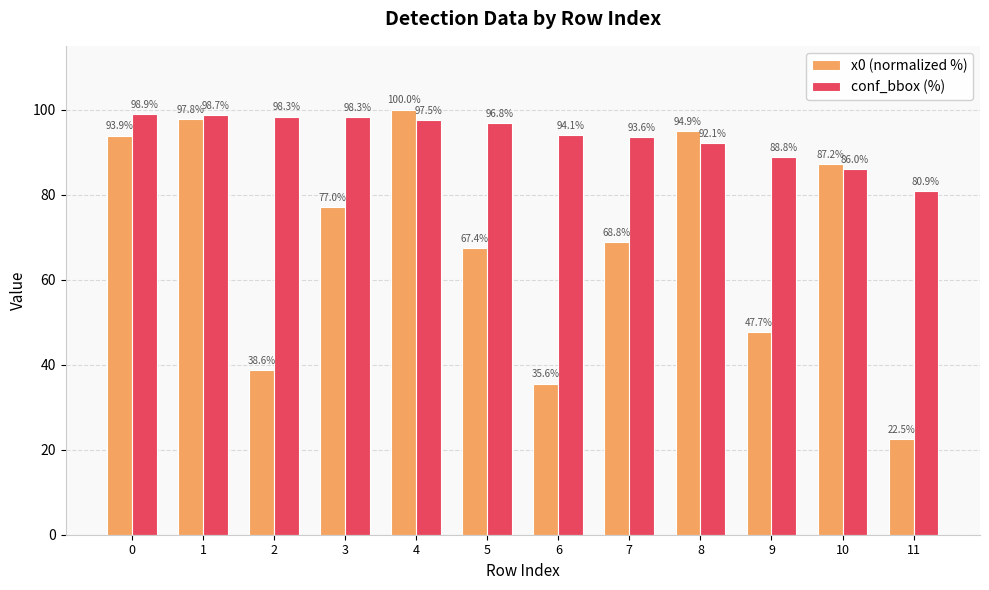

Is it true that conf_bbox (%) equals 133.9 at 5?

False